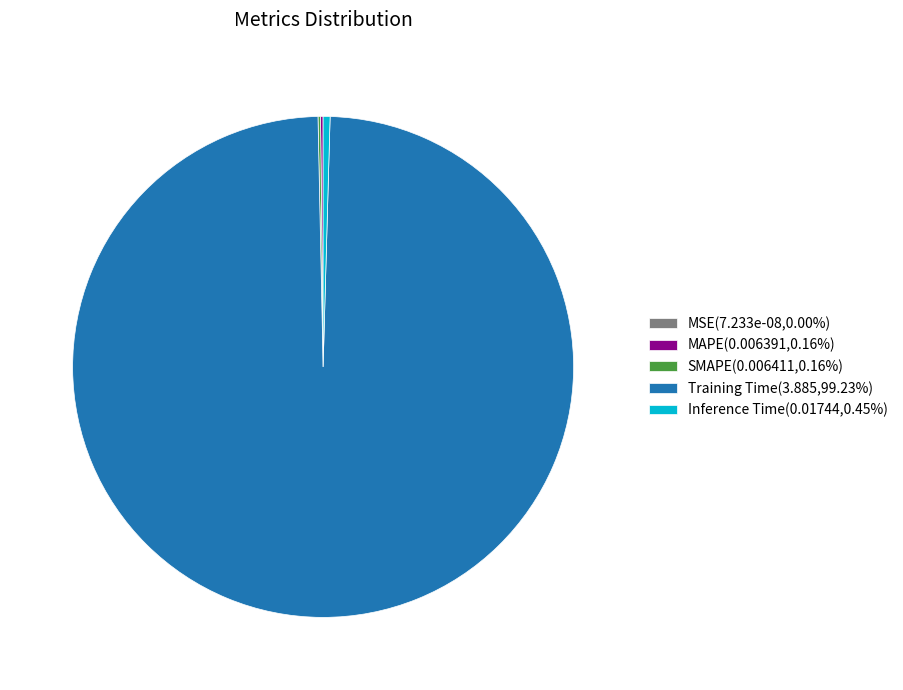

Is there a majority slice in this chart?

Yes